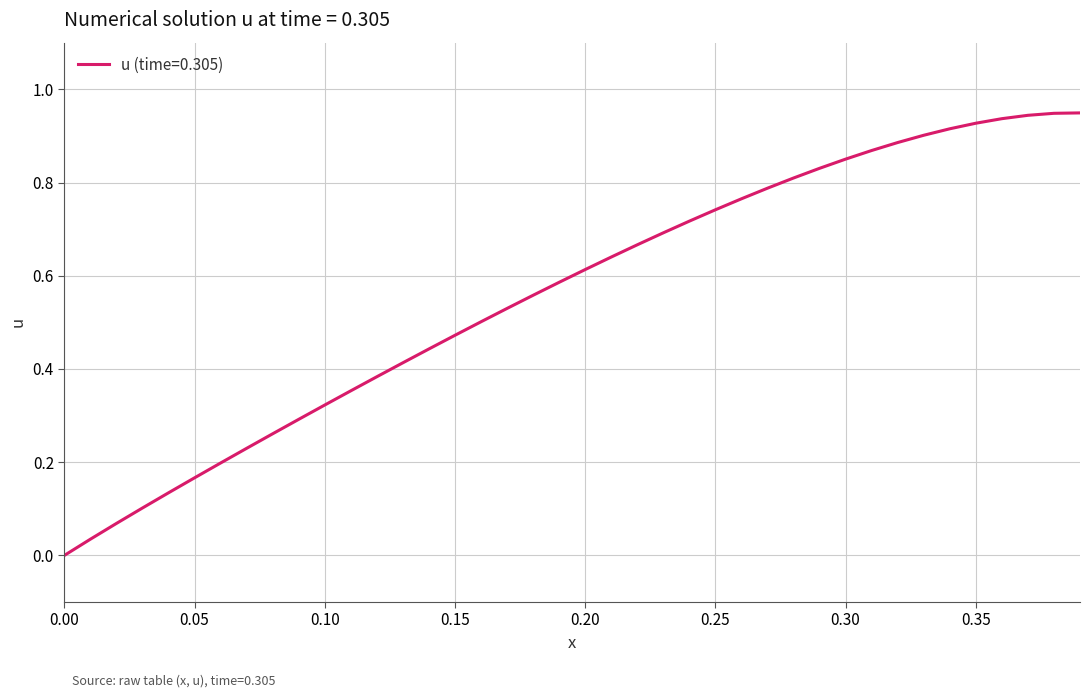

Is this an area chart (filled region under the line)?

No